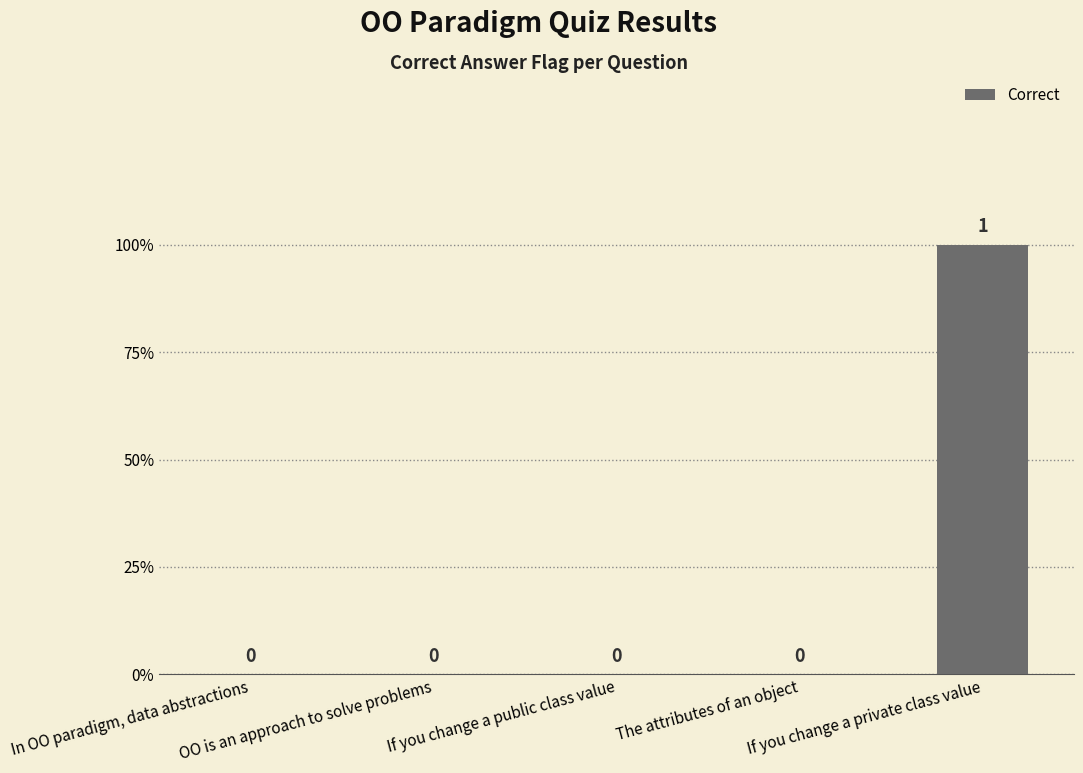

What is the sum of all values?

1